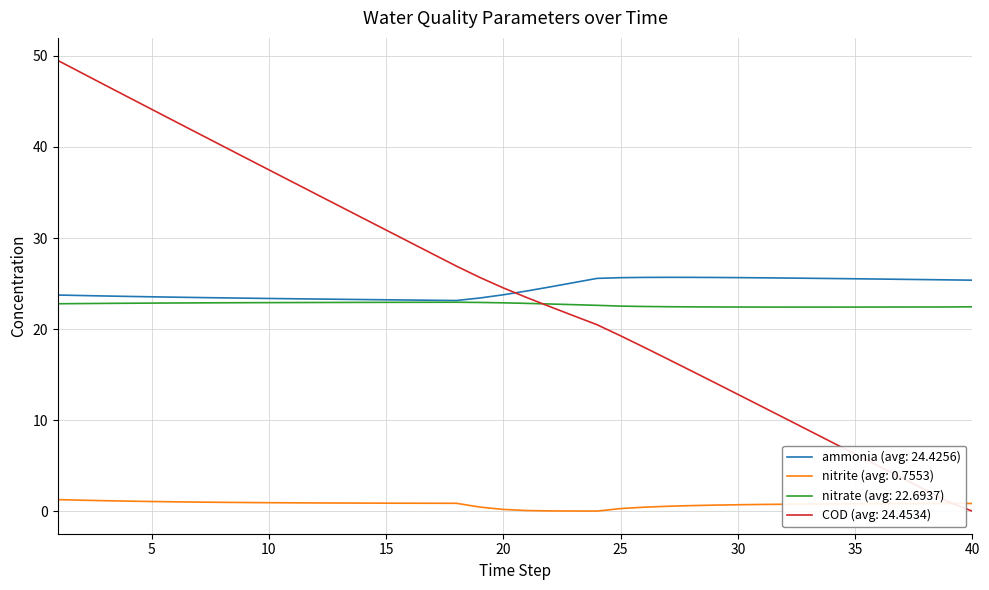

Which series has the widest spread of values?

COD (avg: 24.4534)